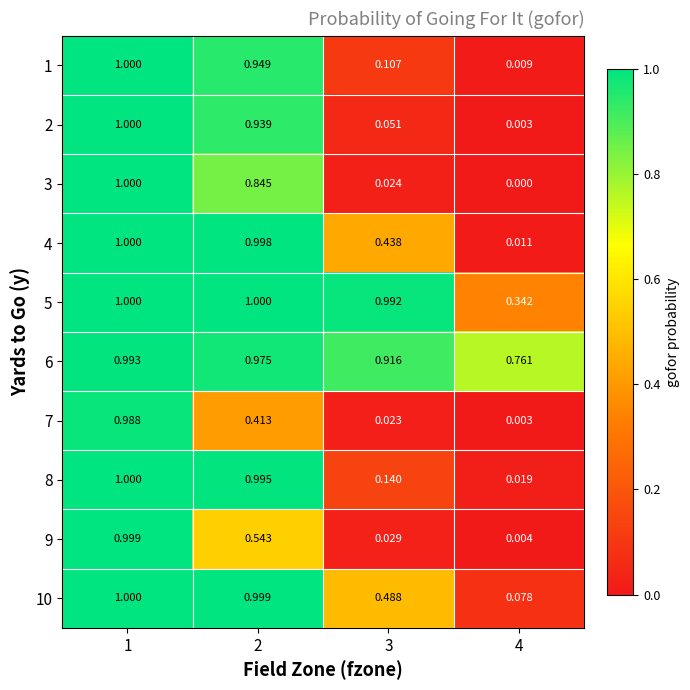

Which series changed the most between 1 and 2?

7